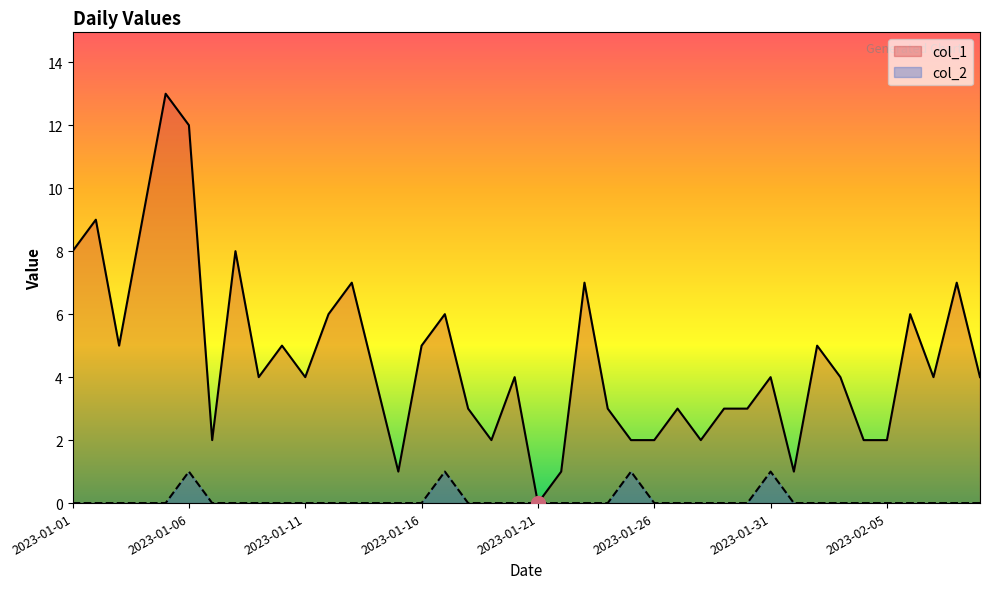

Reading right to left, transcribe all the data shown in this chart.

col_1: 4	7	4	6	2	2	4	5	1	4	3	3	2	3	2	2	3	7	1	0	4	2	3	6	5	1	4	7	6	4	5	4	8	2	12	13	9	5	9	8
col_2: 0	0	0	0	0	0	0	0	0	1	0	0	0	0	0	1	0	0	0	0	0	0	0	1	0	0	0	0	0	0	0	0	0	0	1	0	0	0	0	0